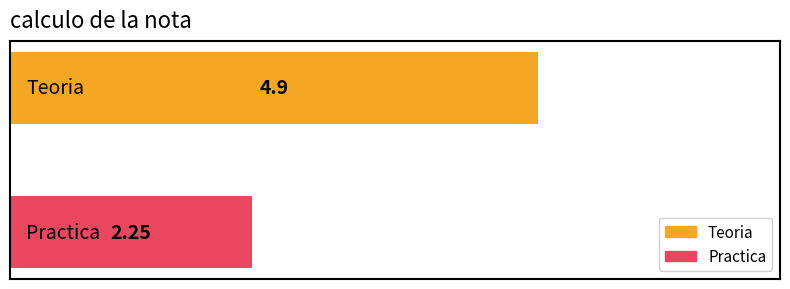

What is the average value?

3.6